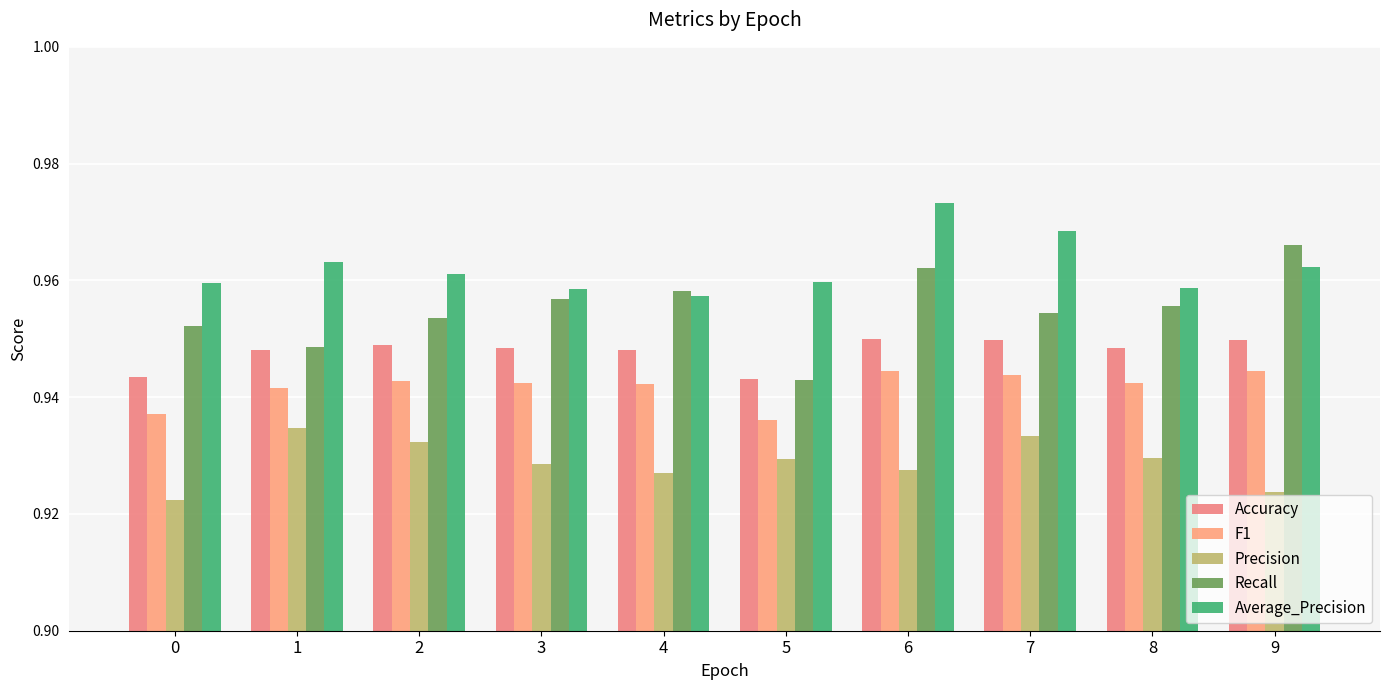

Reading right to left, extract all data points from this chart.

Accuracy: 9=0.9	8=0.9	7=0.9	6=0.9	5=0.9	4=0.9	3=0.9	2=0.9	1=0.9	0=0.9
F1: 9=0.9	8=0.9	7=0.9	6=0.9	5=0.9	4=0.9	3=0.9	2=0.9	1=0.9	0=0.9
Precision: 9=0.9	8=0.9	7=0.9	6=0.9	5=0.9	4=0.9	3=0.9	2=0.9	1=0.9	0=0.9
Recall: 9=1.0	8=1.0	7=1.0	6=1.0	5=0.9	4=1.0	3=1.0	2=1.0	1=0.9	0=1.0
Average_Precision: 9=1.0	8=1.0	7=1.0	6=1.0	5=1.0	4=1.0	3=1.0	2=1.0	1=1.0	0=1.0